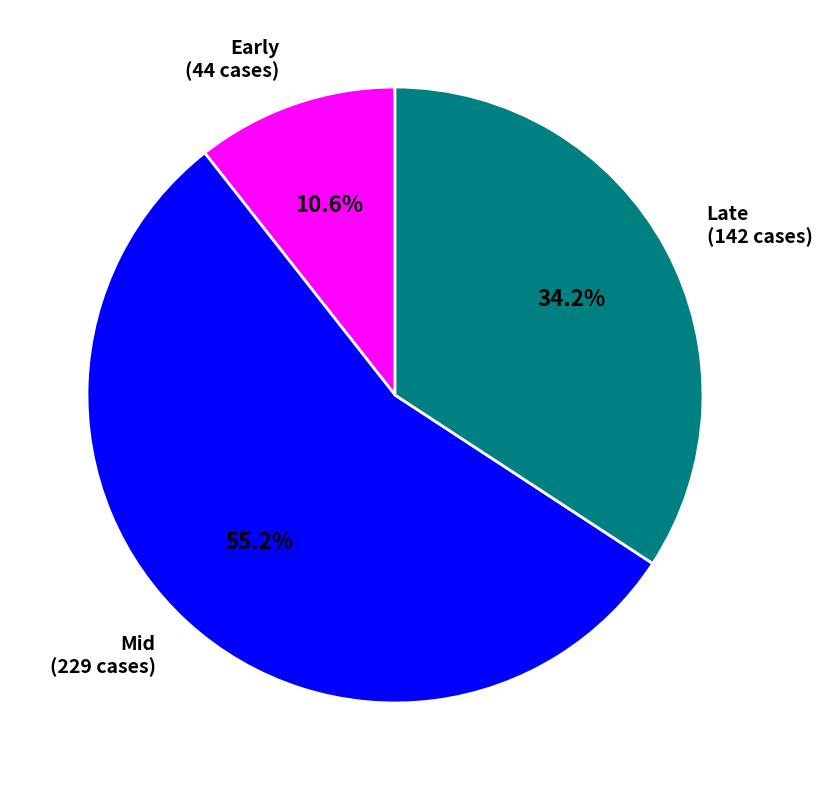

Does any single category account for the majority?

Yes